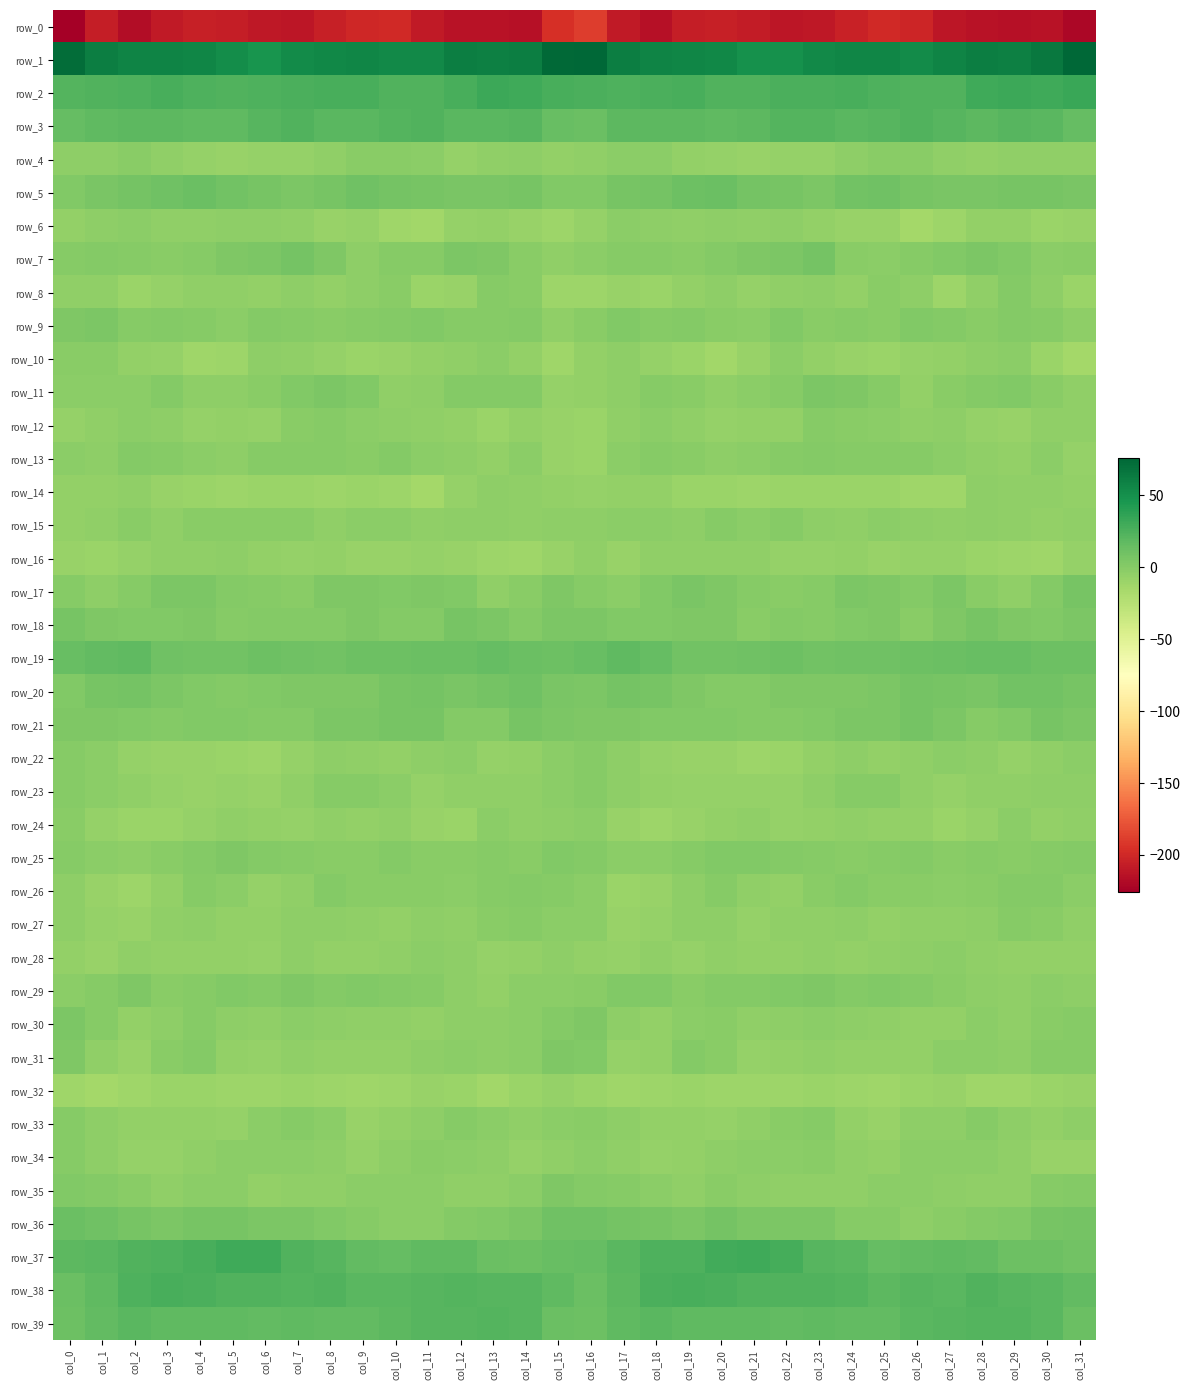

Which has a higher value, col_26 or col_27?

col_26